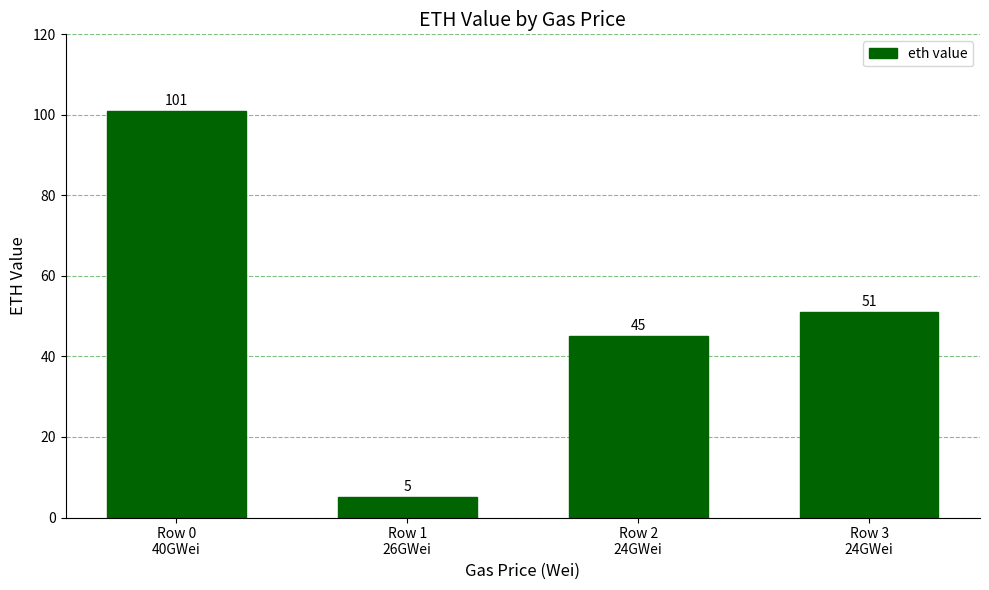

Which has a higher value, Row 2
24GWei or Row 0
40GWei?

Row 0
40GWei